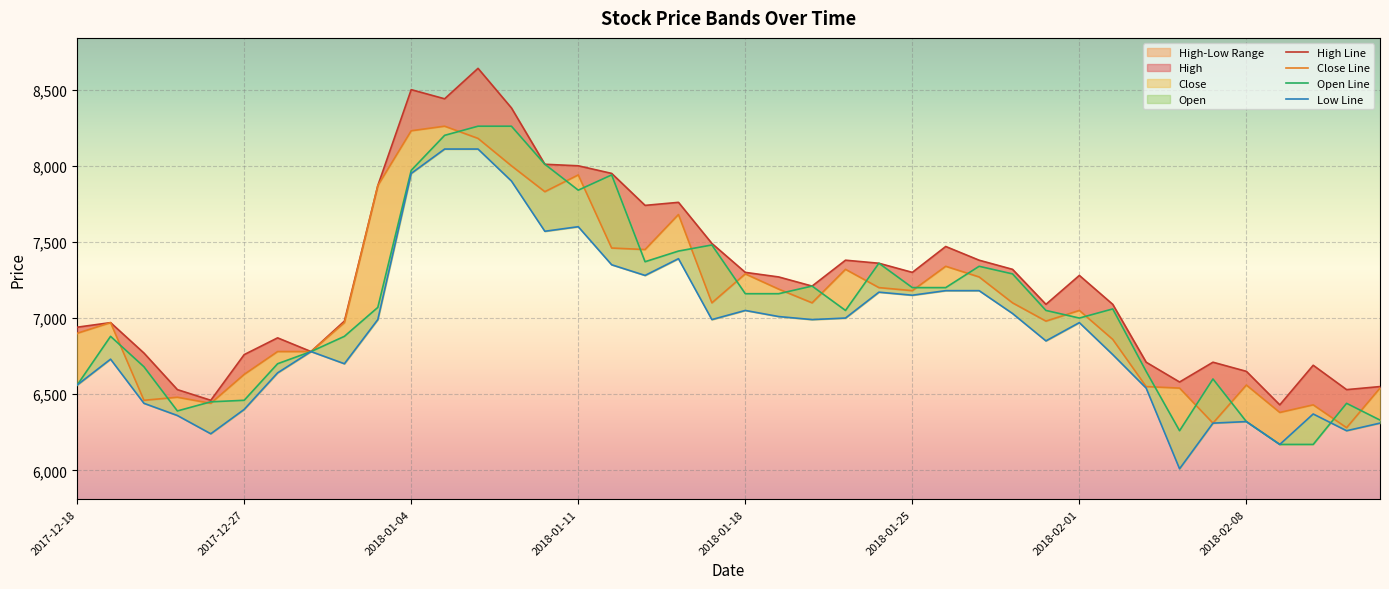

How many values in the High series are below 7270?

20